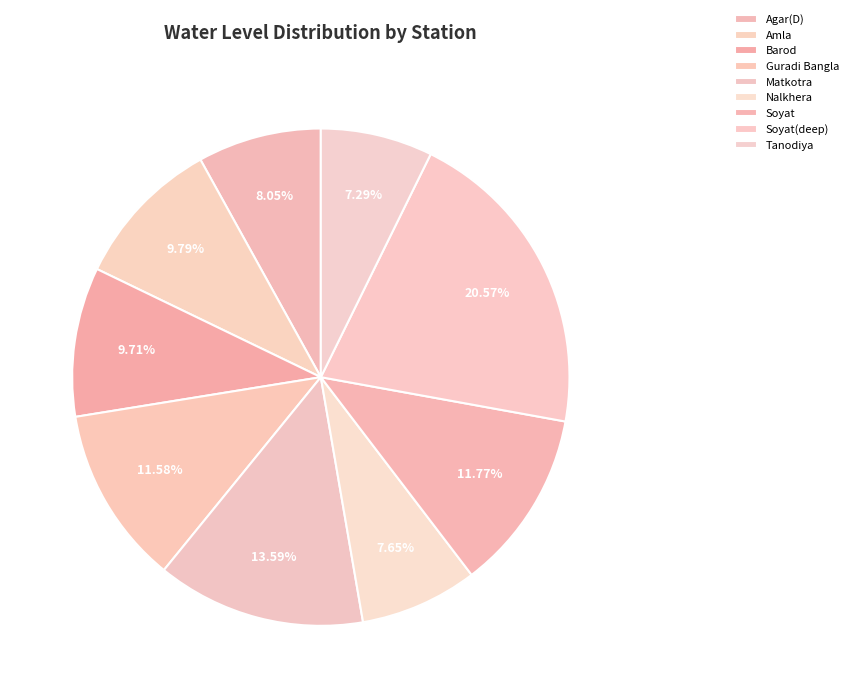

Approximately how many times larger is the value at Agar(D) compared to Tanodiya?

1.1